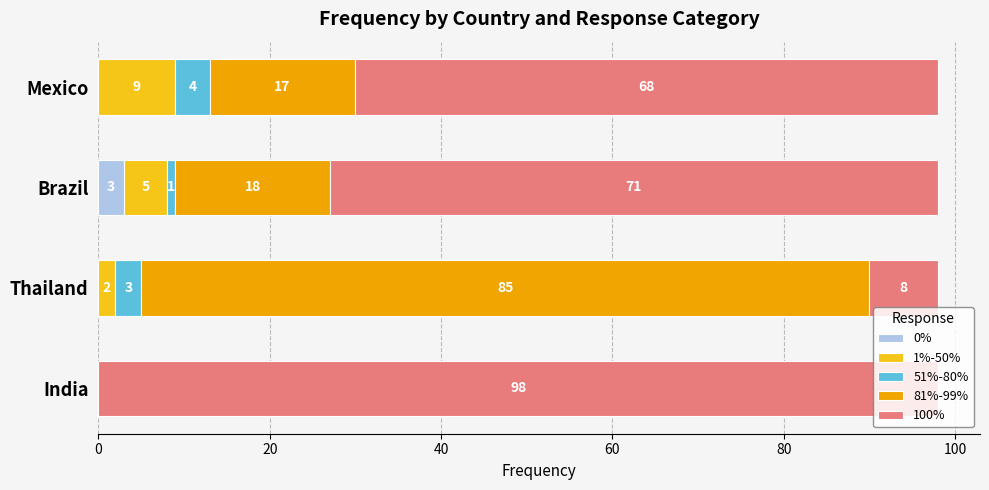

Is it true that 0% equals 0 at Thailand?

True